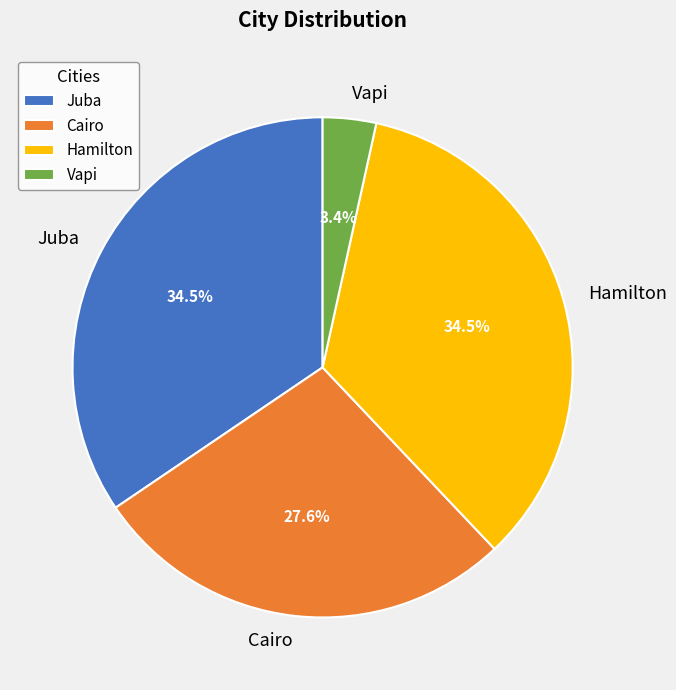

Between Juba and Cairo, which is larger?

Juba